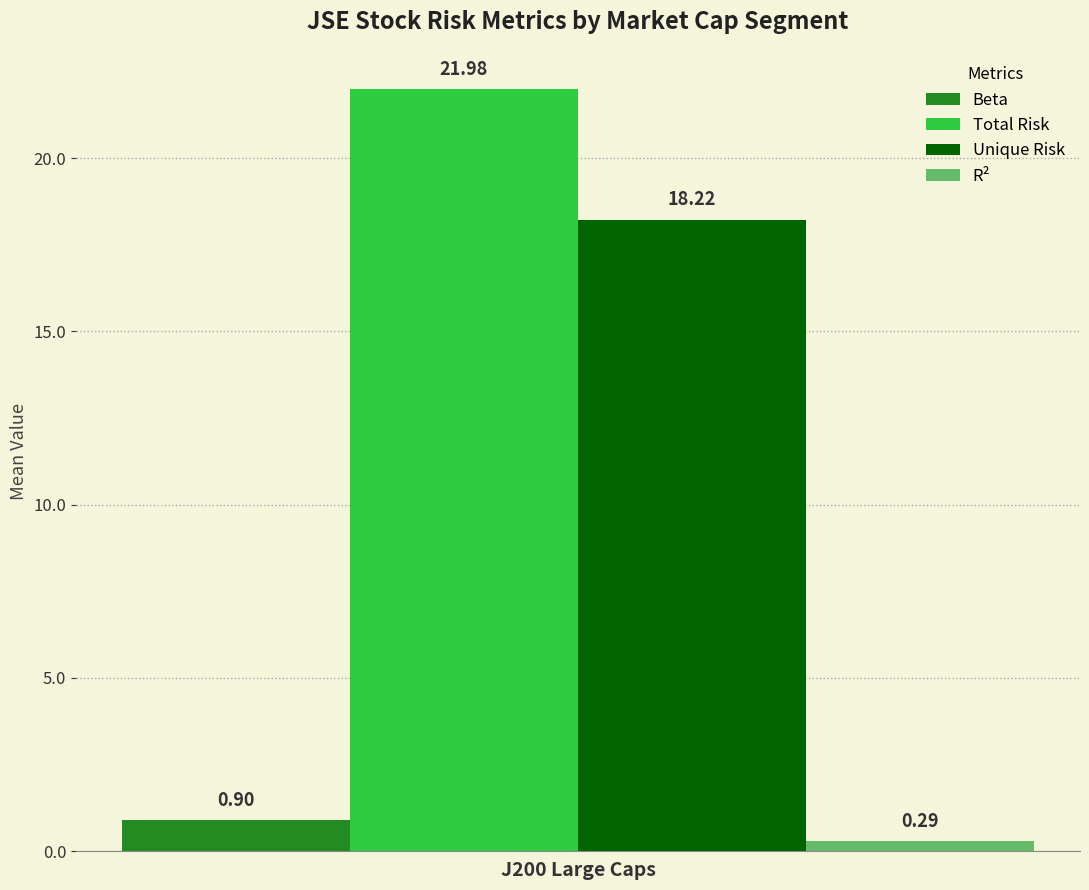

List the series in order of their peak value, highest first.

Total Risk, Unique Risk, Beta, R²